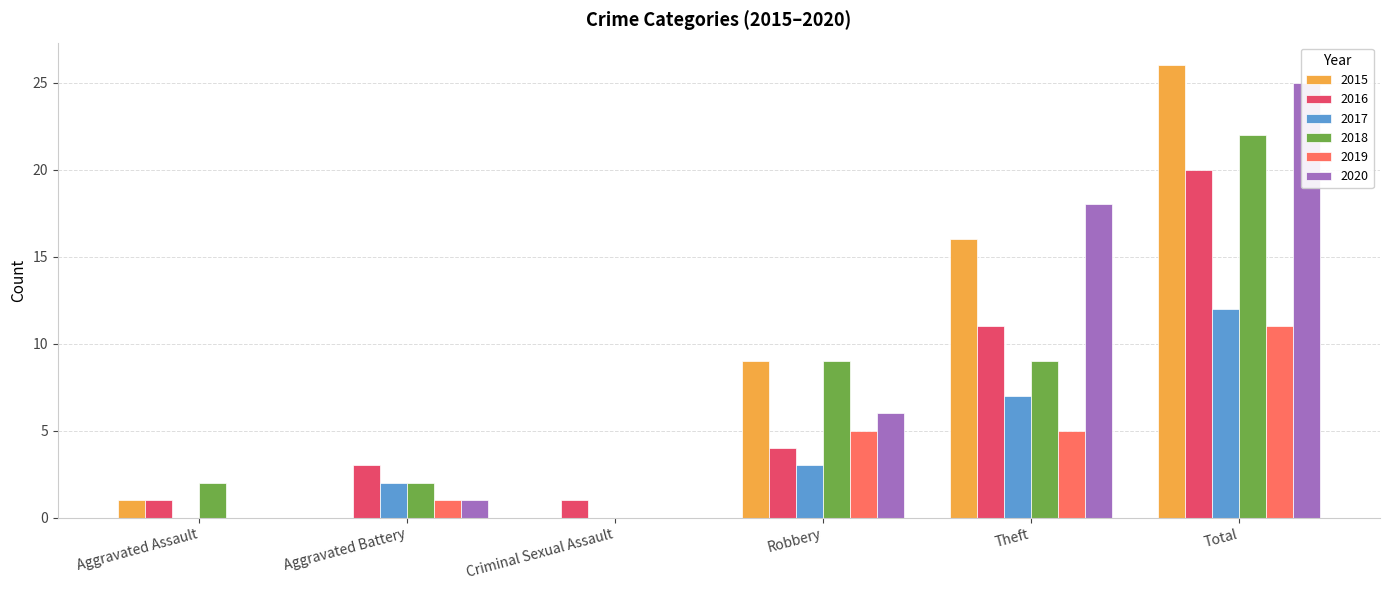

What is the value of the 2015 bar at the 6th from the left?

26